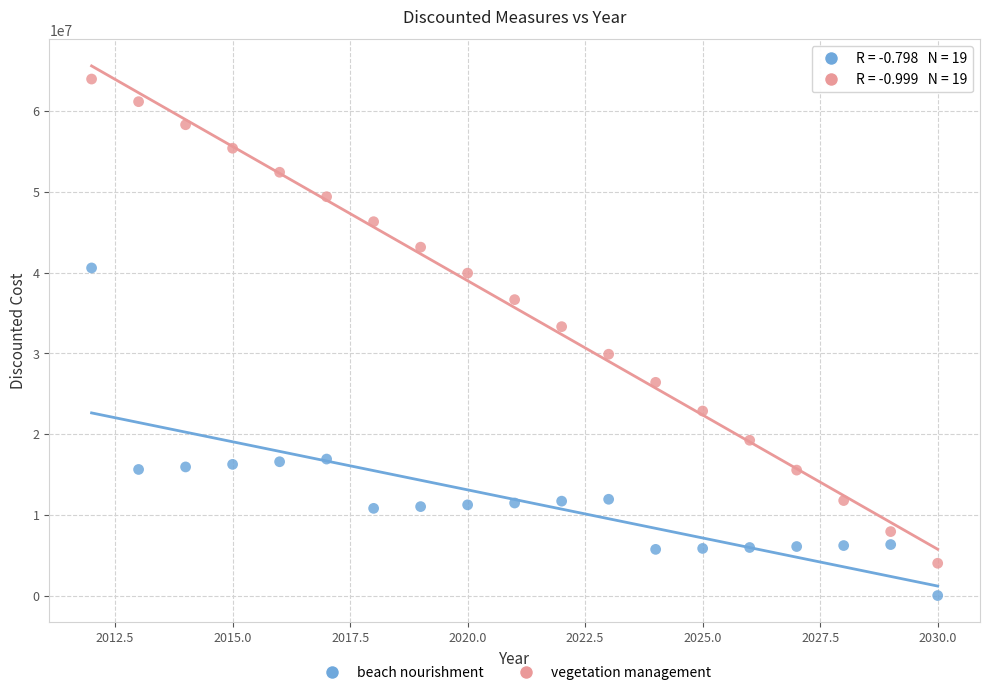

What are all the series names shown in the legend?

beach nourishment, vegetation management